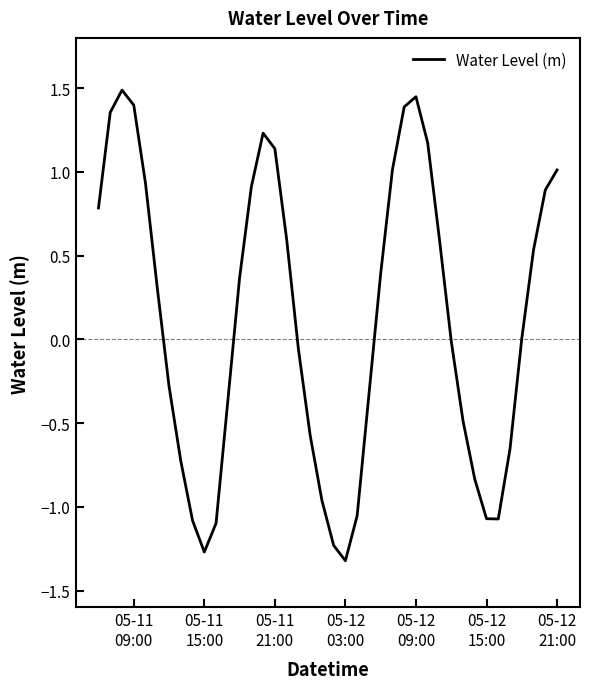

What is the smallest value displayed?

-1.3